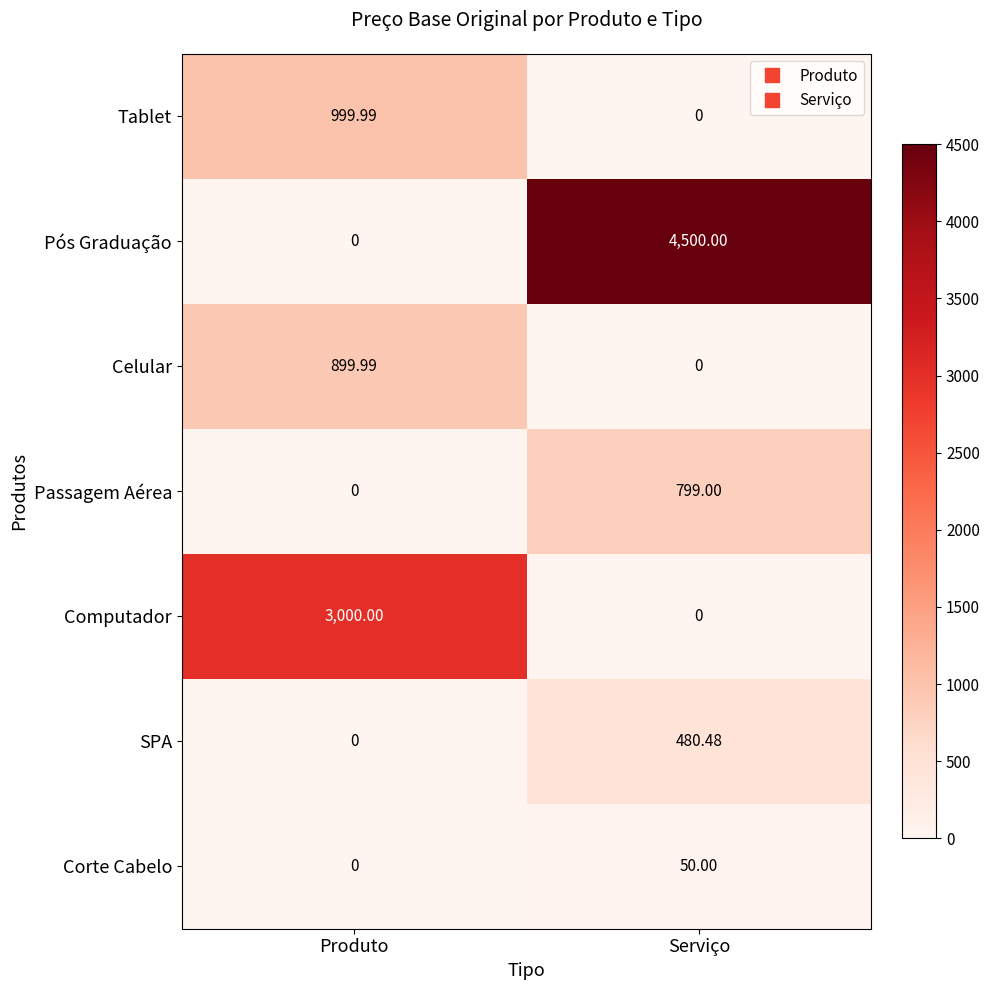

Which series has the largest total across all categories?

Pós Graduação